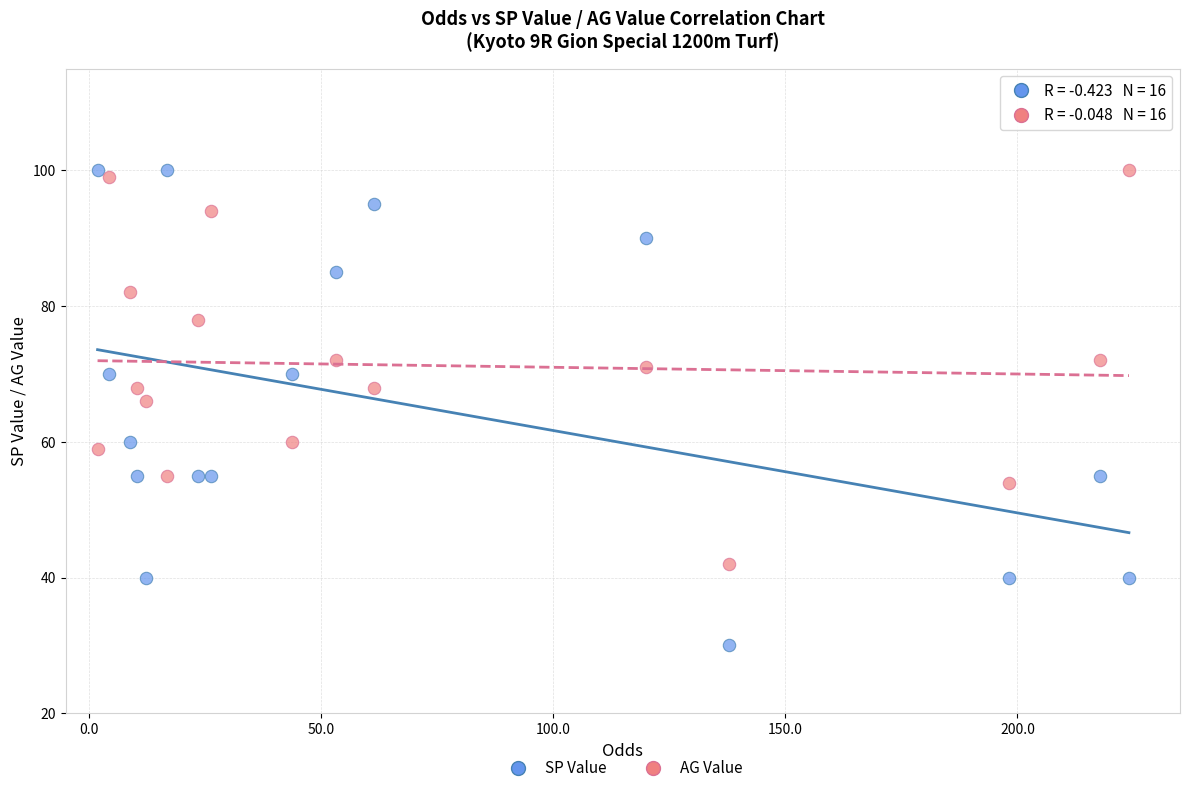

Across all series, what Y value is closest to 65?

66